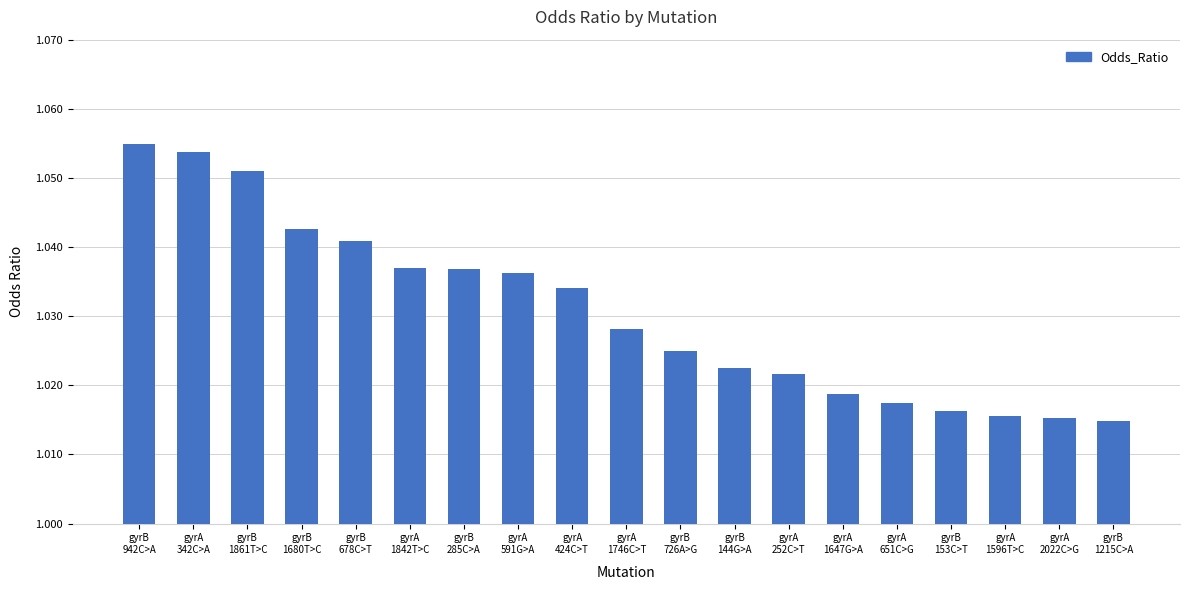

What is the sum of all values?

19.6